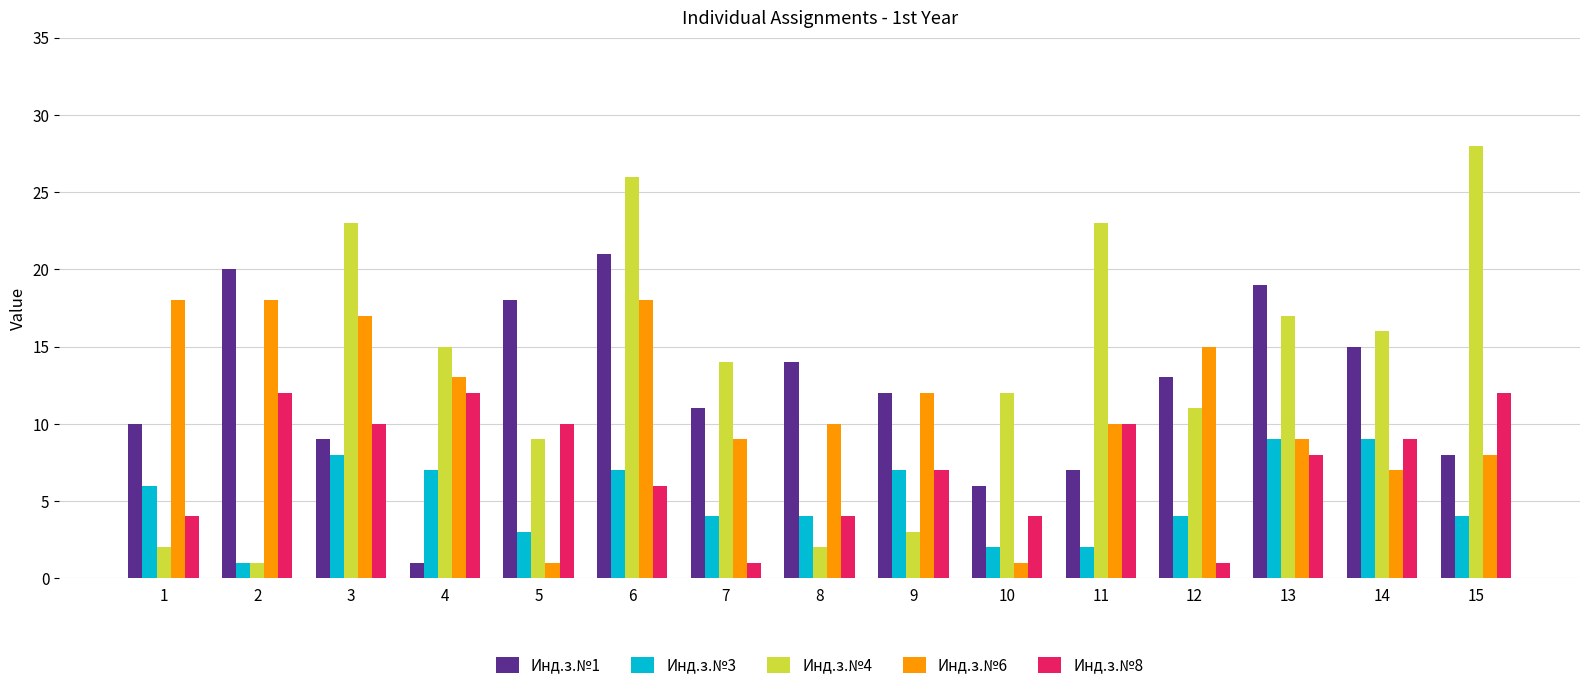

Count the number of data series in this chart.

5